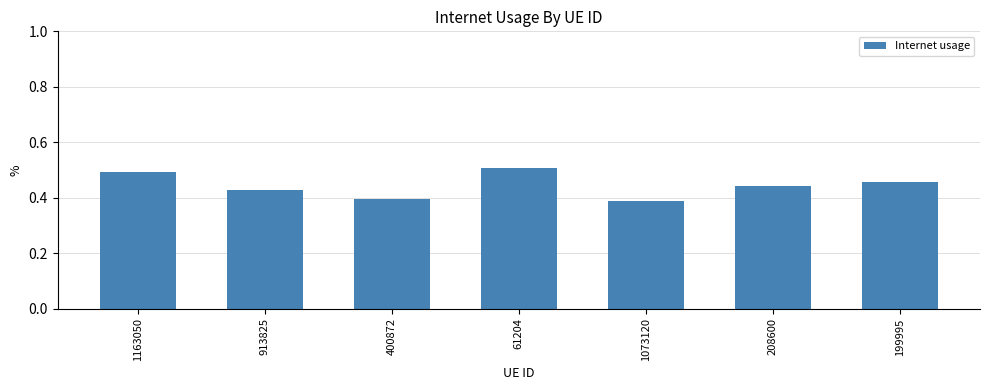

Does the chart contain stacked bars?

No